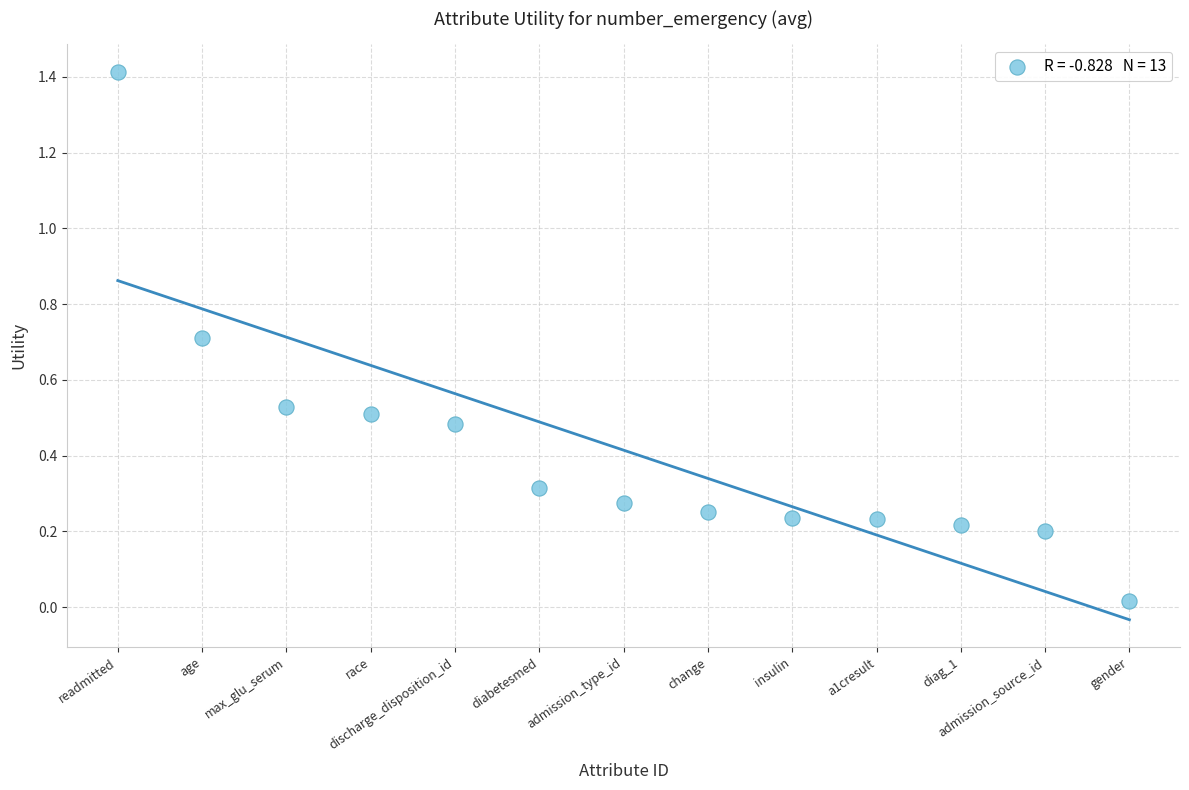

What is the range of X values (max minus min)?

12.0